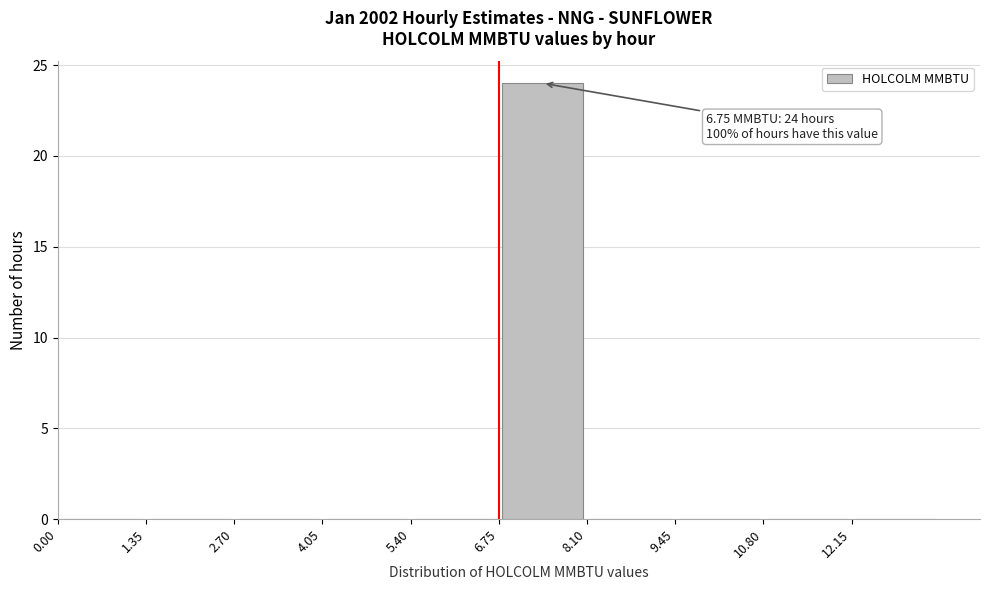

Which range on the x-axis has the tallest bar?

6.75 to 8.10